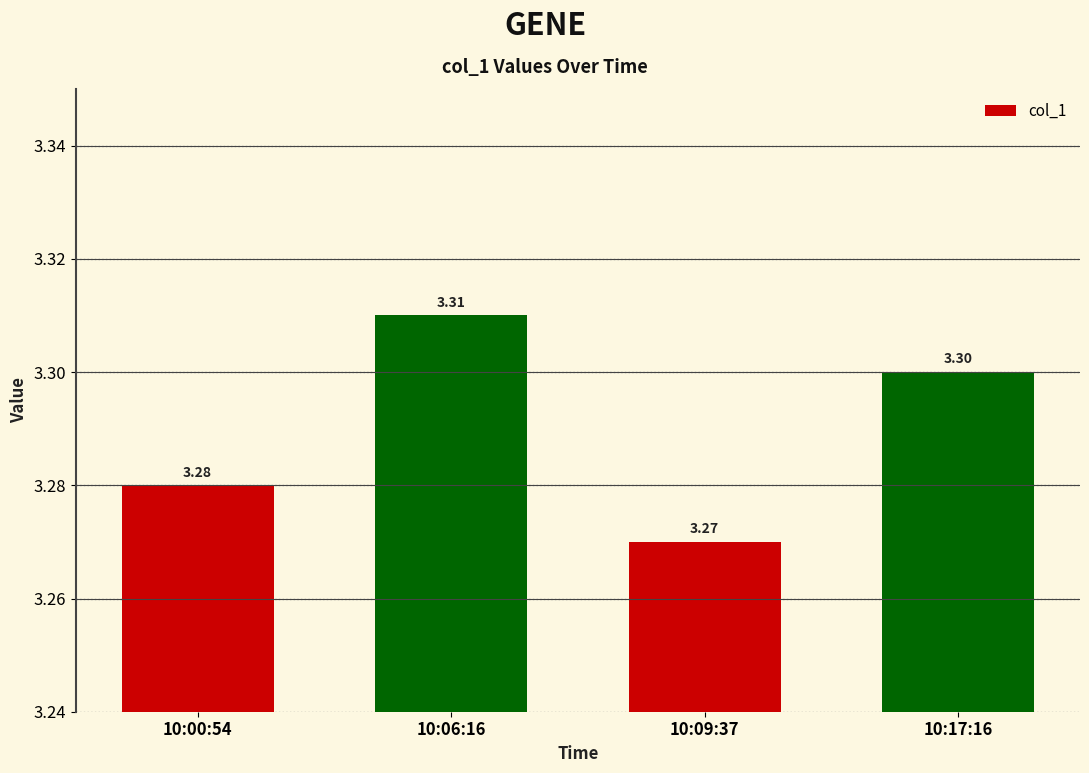

The chart shows a value of 5.1 at 10:09:37. True or false?

False